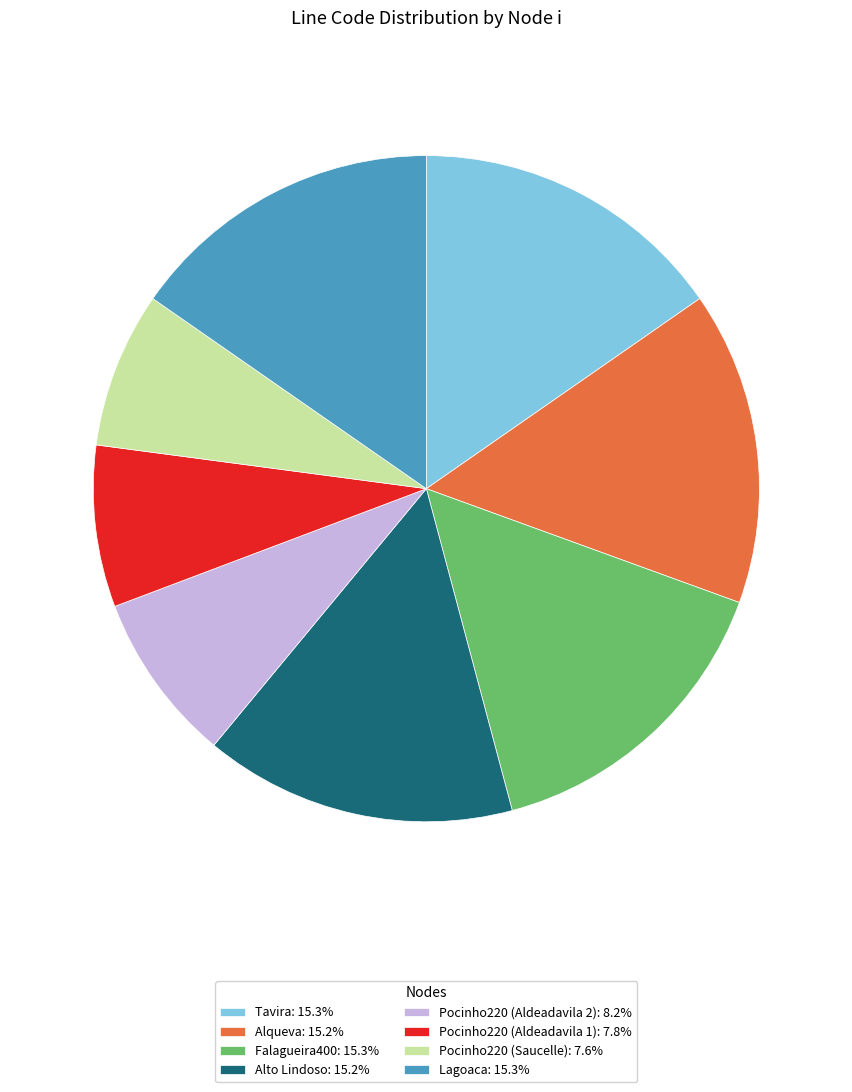

What is the ratio of the value at Falagueira400: 15.3% to the value at Tavira: 15.3%?

1.0